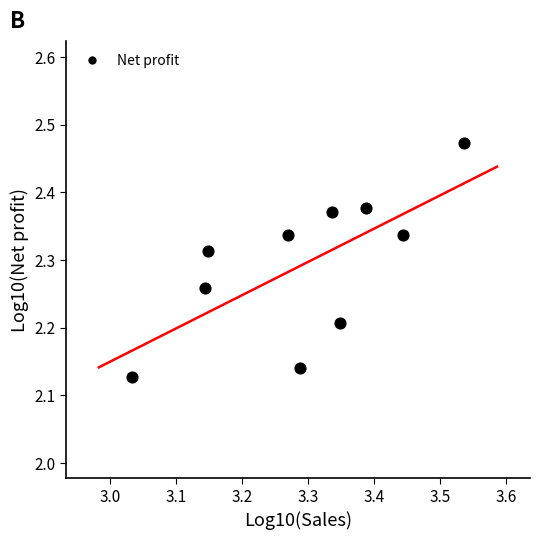

What is the range of X values (max minus min)?

0.5